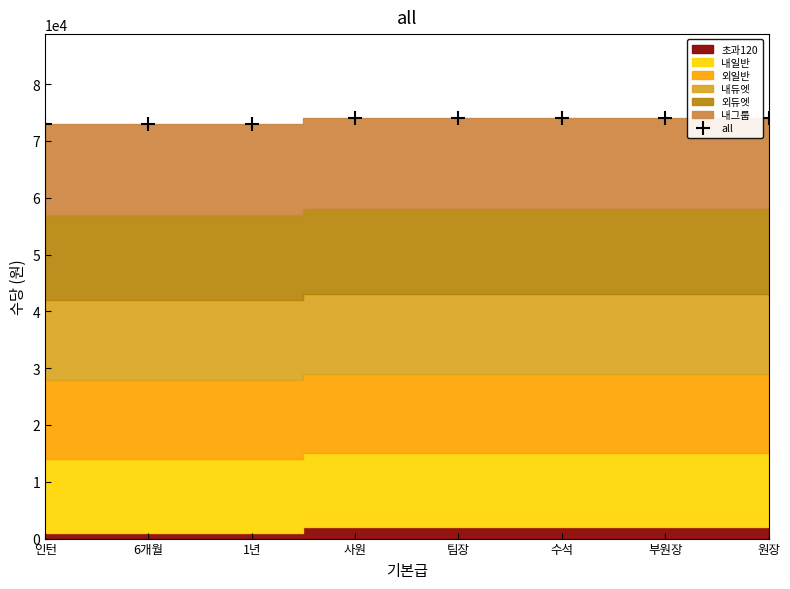

What is the label of the 2nd point from the right?

부원장